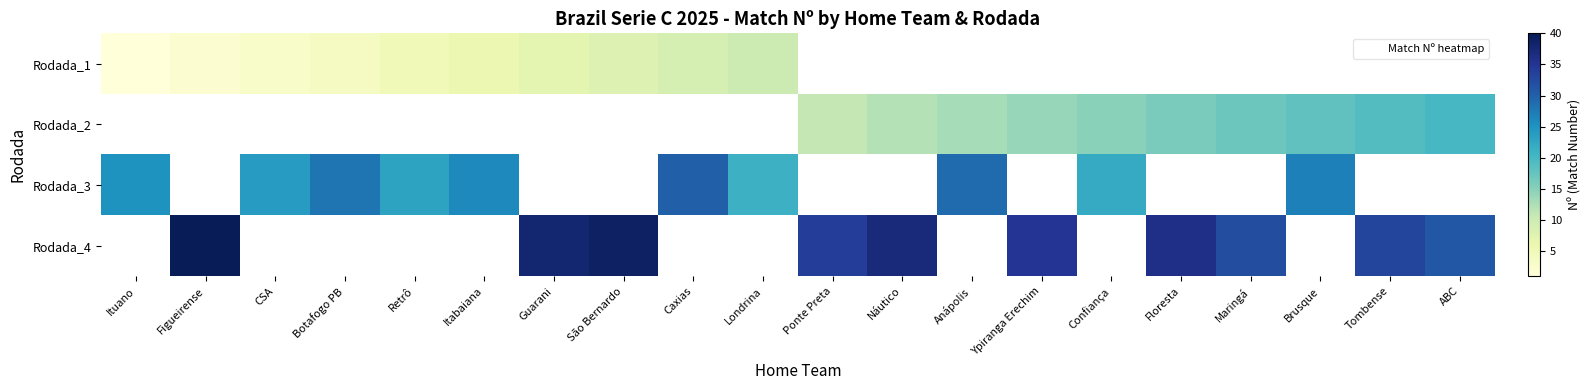

Between Floresta and Tombense, which is larger?

Tombense